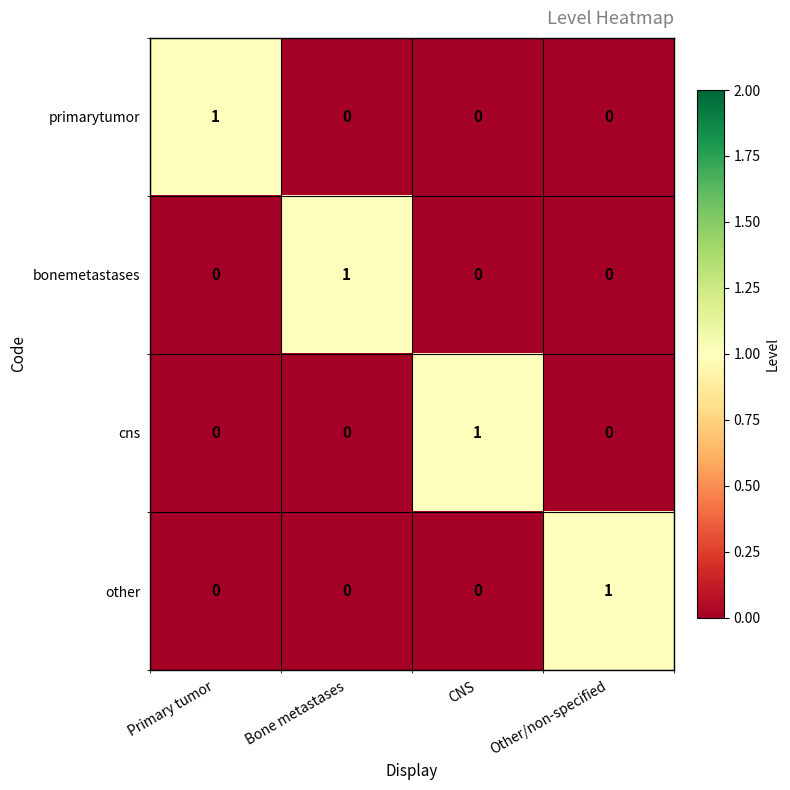

Is it true that cns equals 0 at Other/non-specified?

True